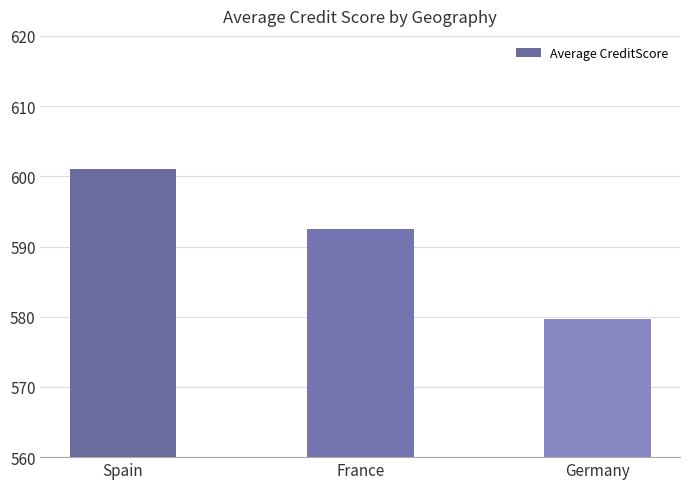

Count the number of values greater than 592.

2